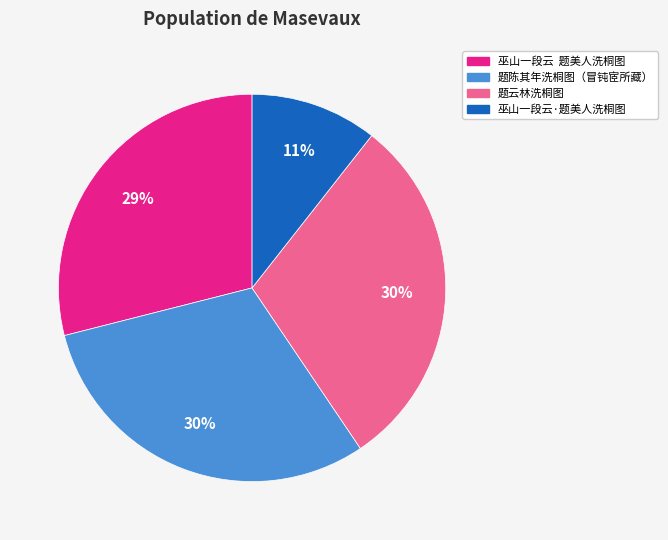

How many slices are in this pie chart?

4